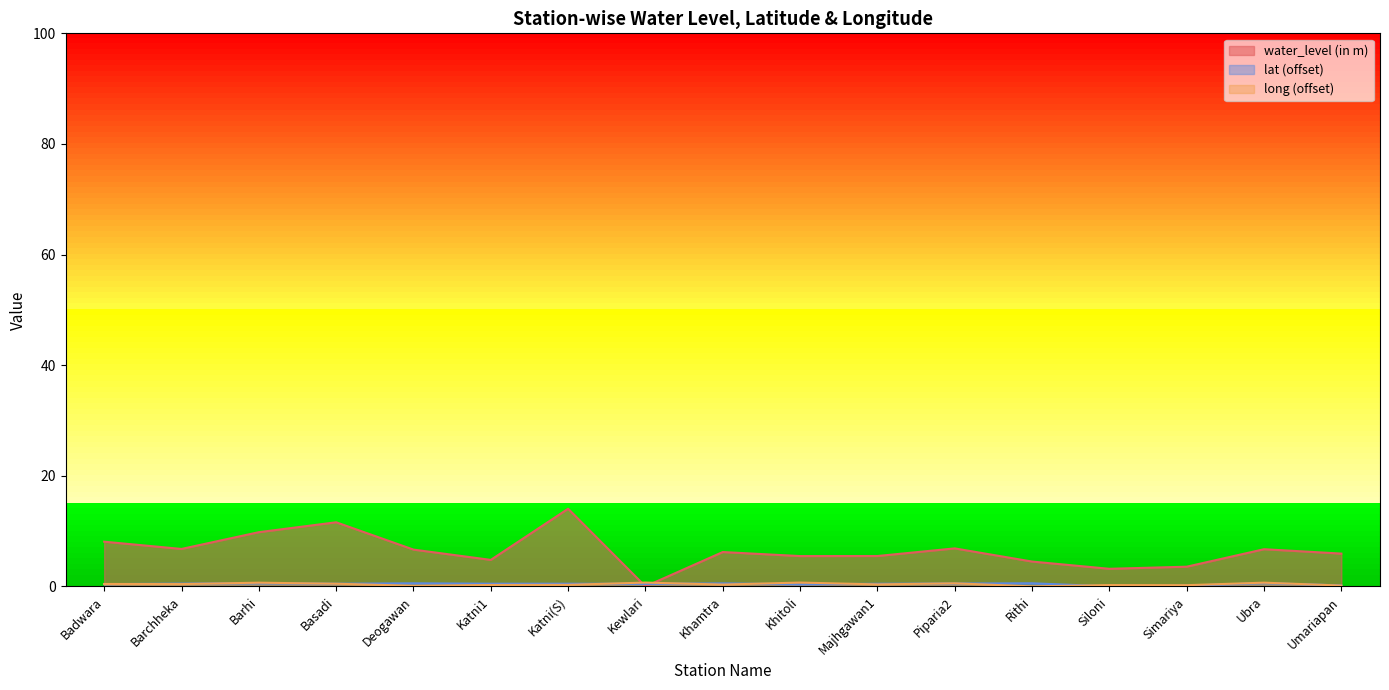

Reading left to right, list all the values displayed in this chart.

water_level (in m): Badwara=8.1	Barchheka=6.8	Barhi=9.8	Basadi=11.6	Deogawan=6.7	Katni1=4.8	Katni(S)=14.0	Kewlari=0.0	Khamtra=6.2	Khitoli=5.5	Majhgawan1=5.5	Piparia2=6.9	Rithi=4.5	Siloni=3.2	Simariya=3.6	Ubra=6.7	Umariapan=5.9
lat: Badwara=0.4	Barchheka=0.5	Barhi=0.6	Basadi=0.5	Deogawan=0.6	Katni1=0.5	Katni(S)=0.5	Kewlari=0.5	Khamtra=0.5	Khitoli=0.4	Majhgawan1=0.5	Piparia2=0.5	Rithi=0.6	Siloni=0.0	Simariya=0.1	Ubra=0.6	Umariapan=0.2
long: Badwara=0.4	Barchheka=0.4	Barhi=0.7	Basadi=0.5	Deogawan=0.1	Katni1=0.3	Katni(S)=0.3	Kewlari=0.7	Khamtra=0.3	Khitoli=0.7	Majhgawan1=0.4	Piparia2=0.6	Rithi=0.0	Siloni=0.2	Simariya=0.2	Ubra=0.7	Umariapan=0.1